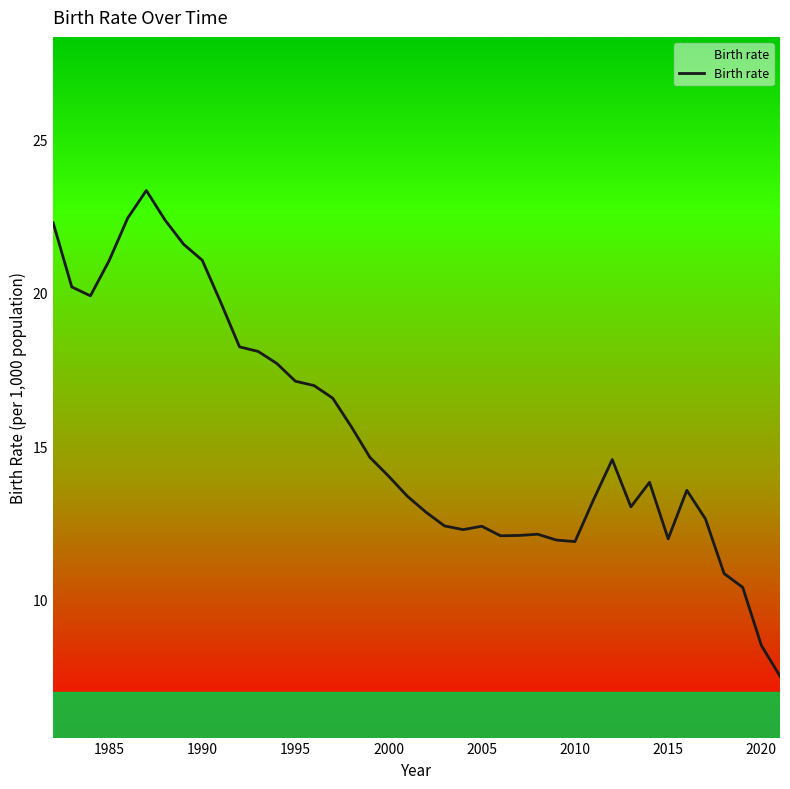

Does the chart display data point markers on the line(s)?

No